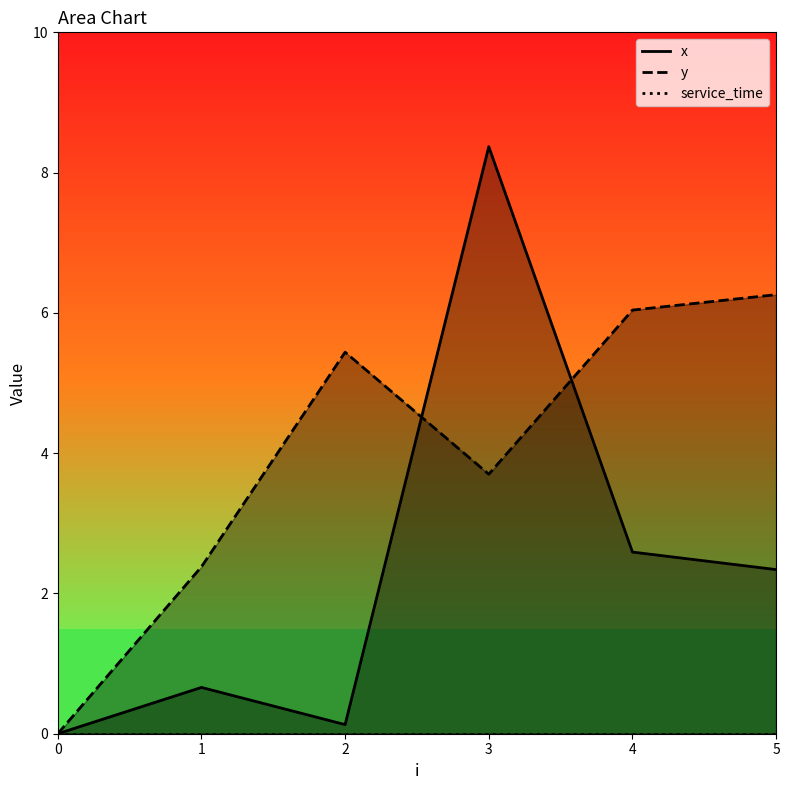

After their last crossing, which series has the higher values: x or y?

y